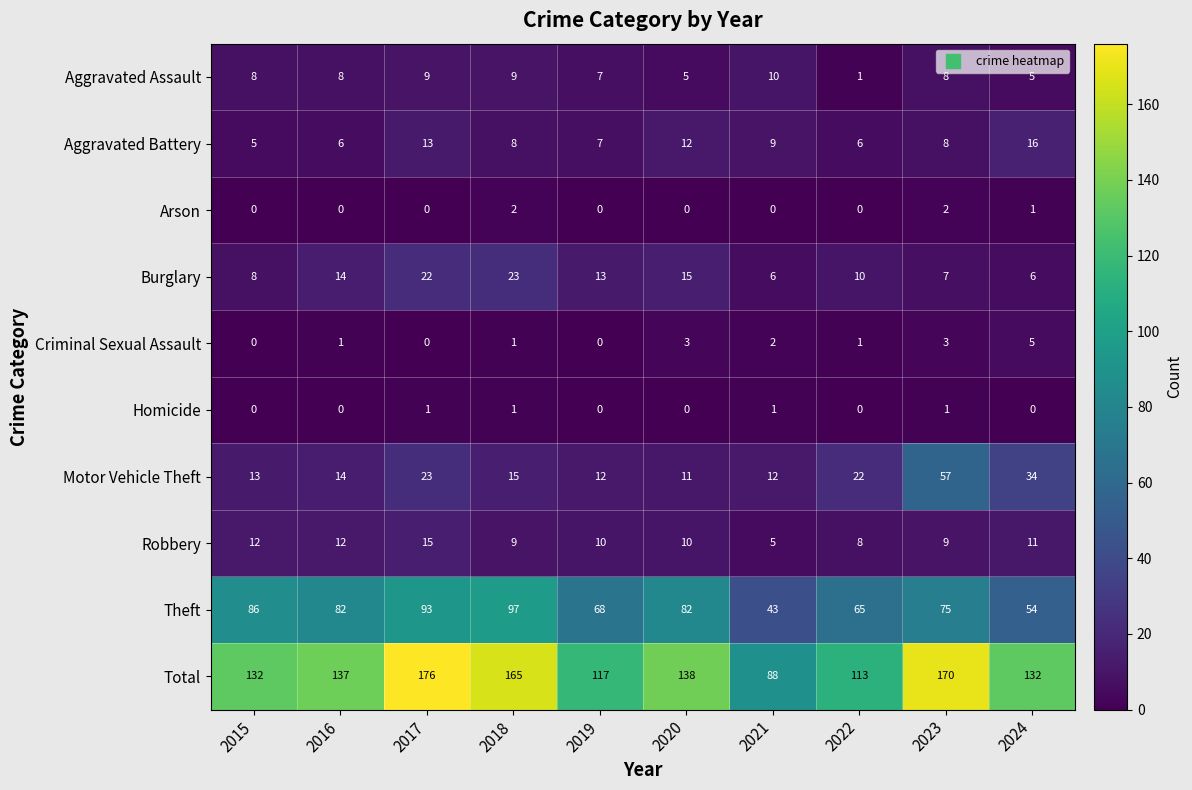

What is the greatest value displayed?

176